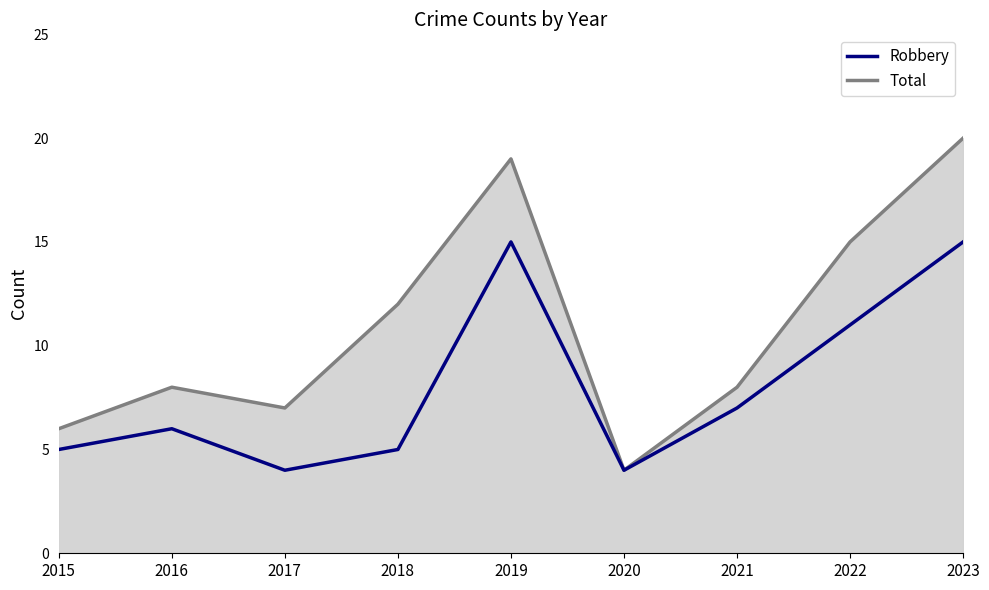

In Total, how many points are lower than both neighbors (excluding endpoints)?

2